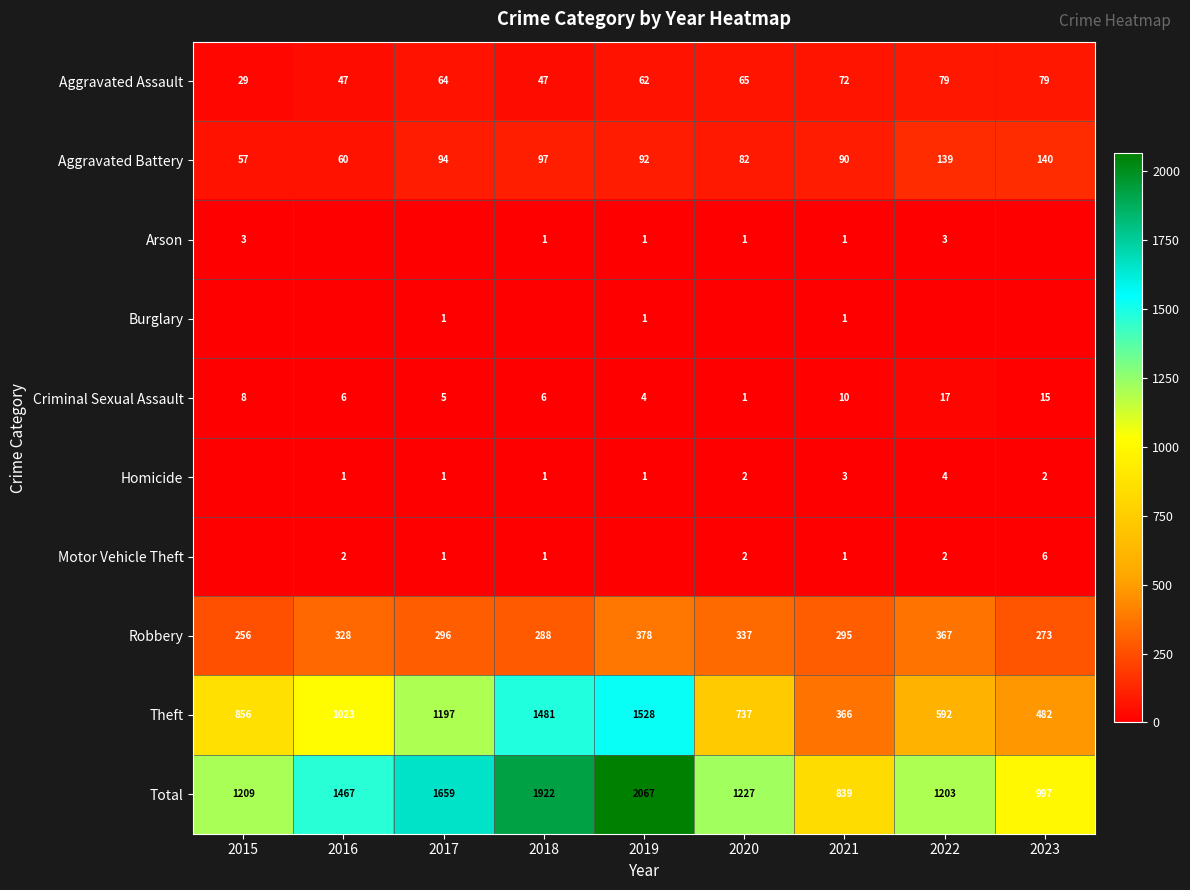

How many distinct data groups are displayed?

10